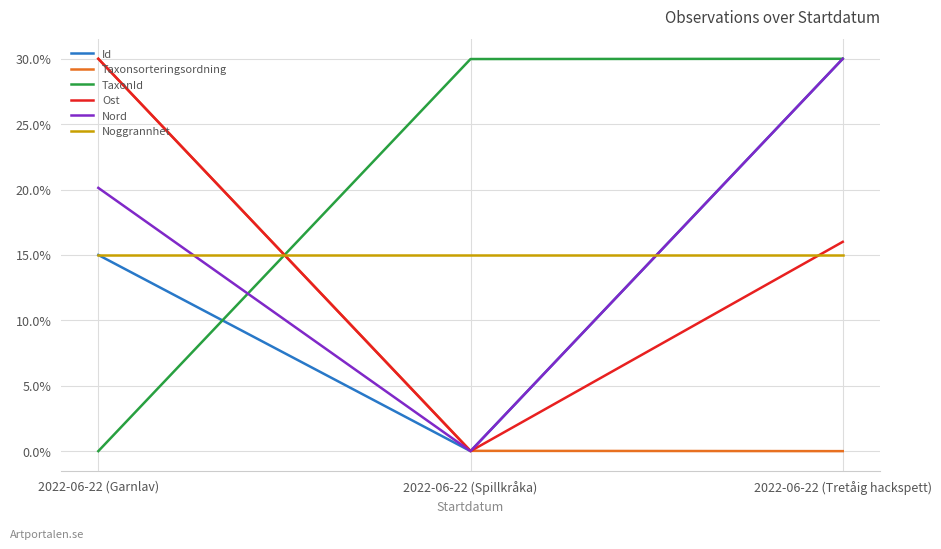

What are all the series names shown in the legend?

Id, Taxonsorteringsordning, TaxonId, Ost, Nord, Noggrannhet